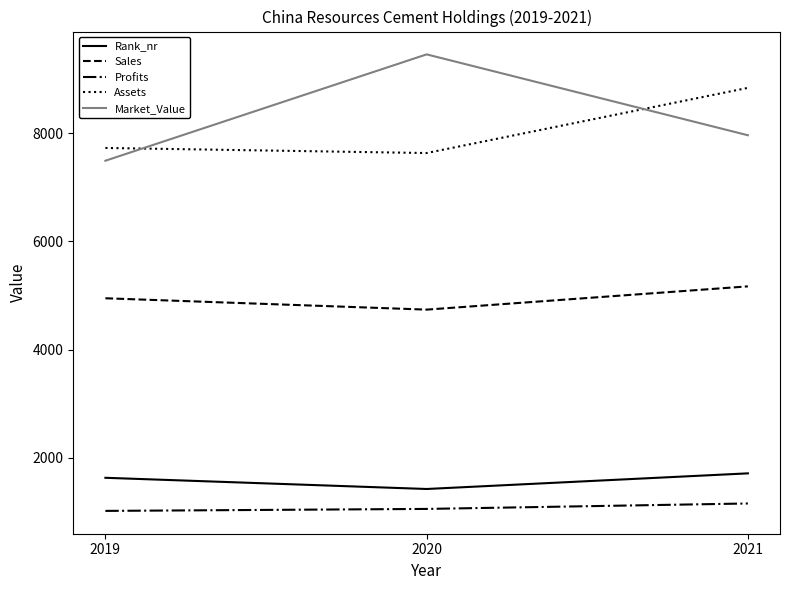

How many values in the Profits series exceed 1054?

2